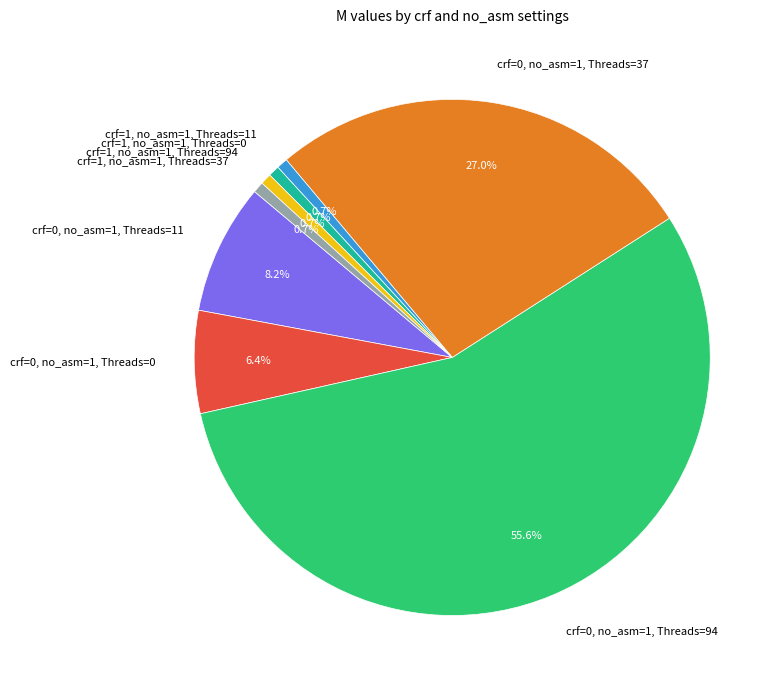

Which category accounts for the majority?

crf=0, no_asm=1, Threads=94